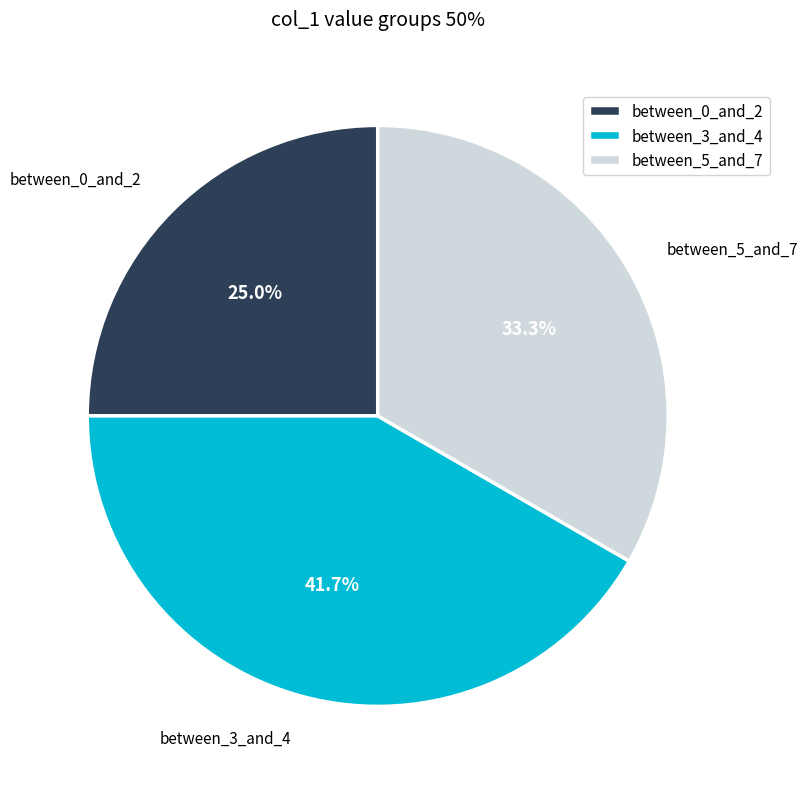

What portion of the pie excludes between_3_and_4?

58.3%